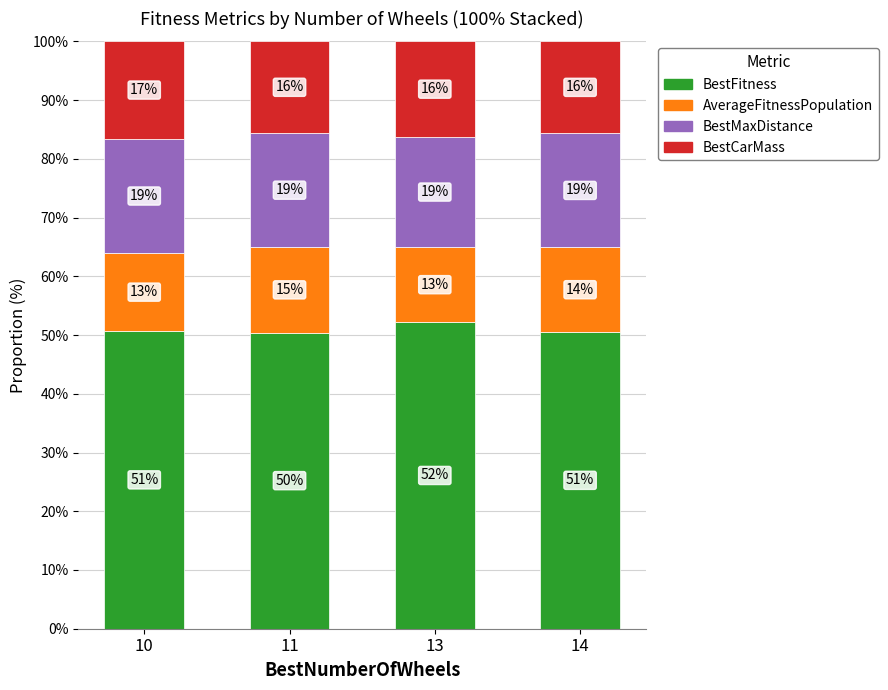

What is the sum of the BestMaxDistance values at 13 and 14?

38.2